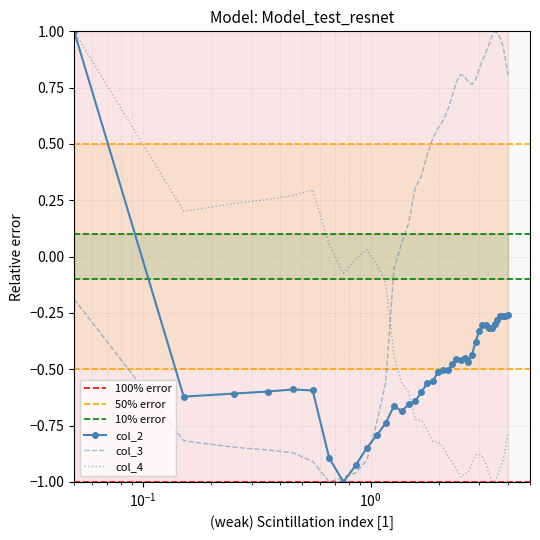

How many times do col_3 and col_4 cross each other?

1